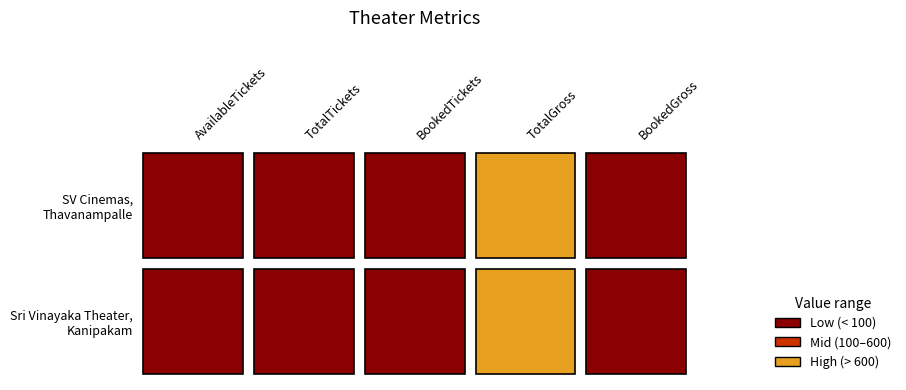

Where does the SV Cinemas, Thavanampalle series first go above 758?

3